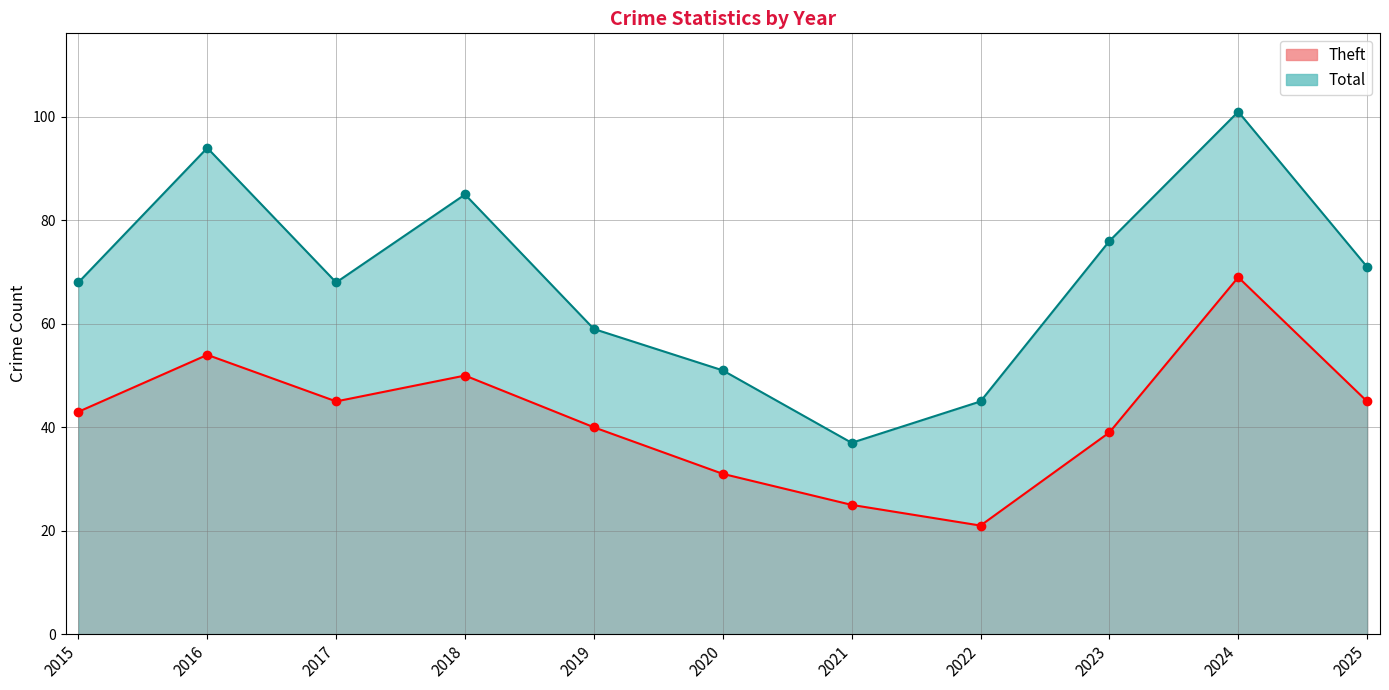

True or false: Total has a value of 100 at 2017.

False